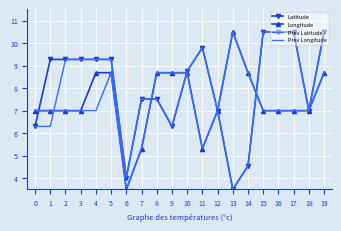

At which label does Longitude reach its minimum?

6